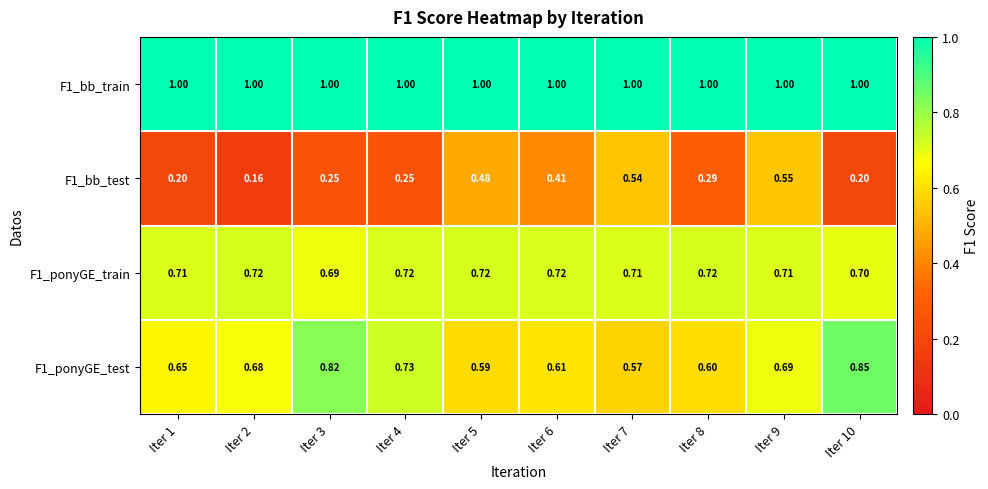

How many series are shown in this chart?

4